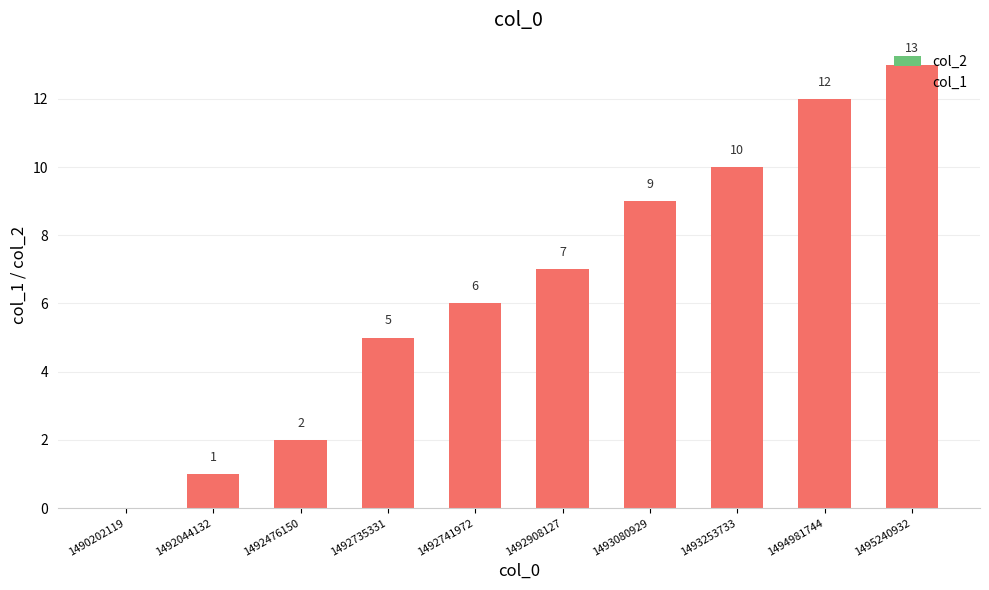

At which category does the chart reach its peak across all series?

1495240932